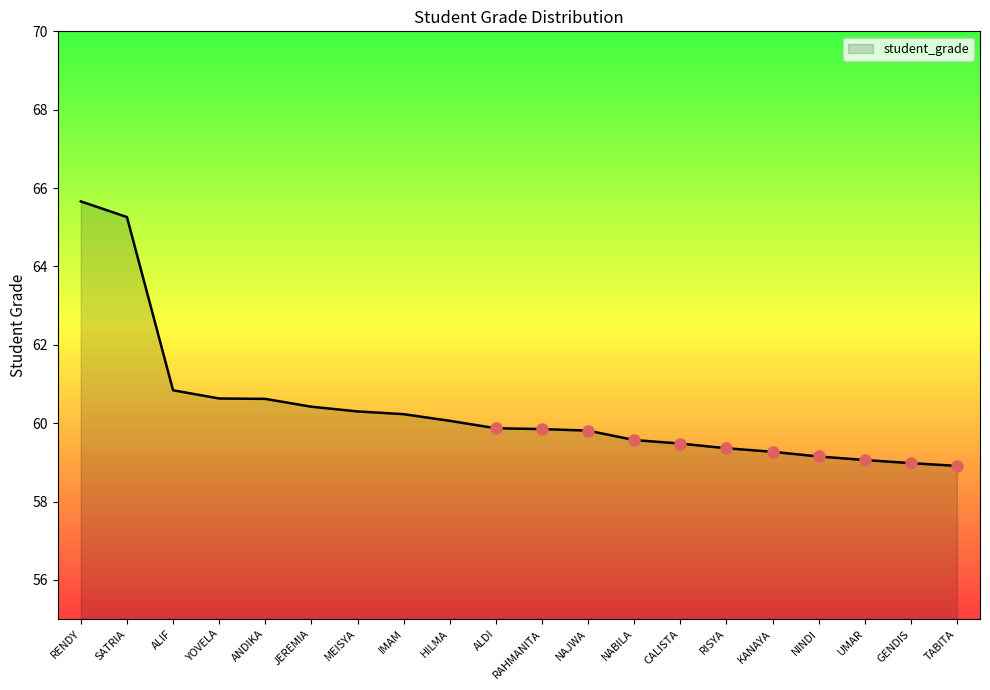

Is it true that the value at TABITA is 58.9?

True